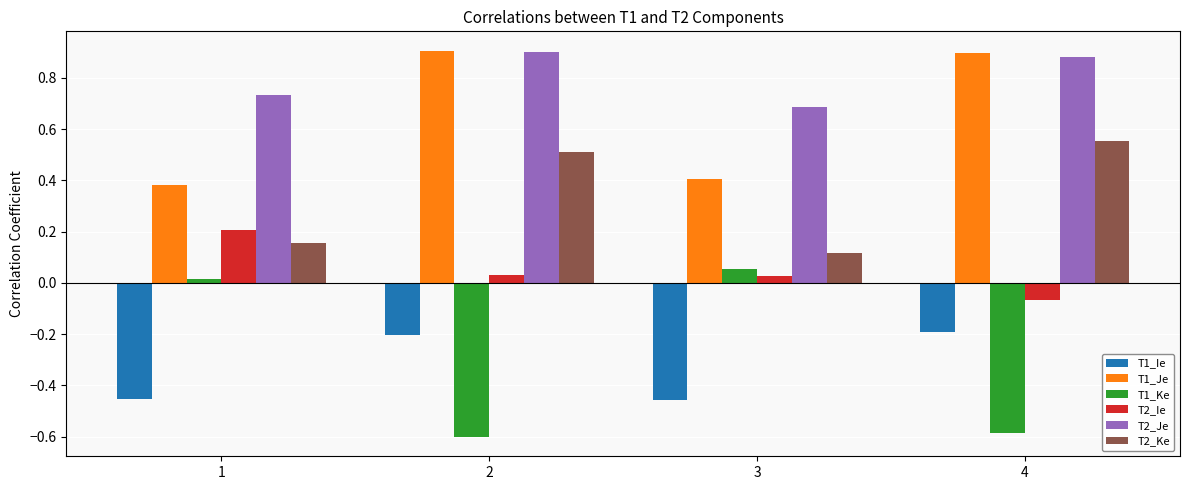

What is the smallest value displayed?

-0.6